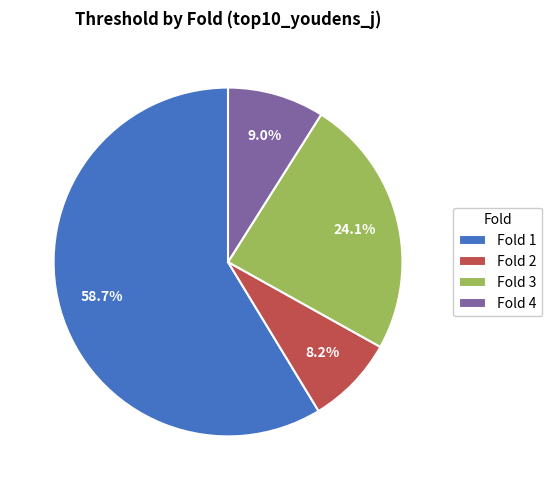

What percentage is the Fold 2 slice, to the nearest percent?

8%